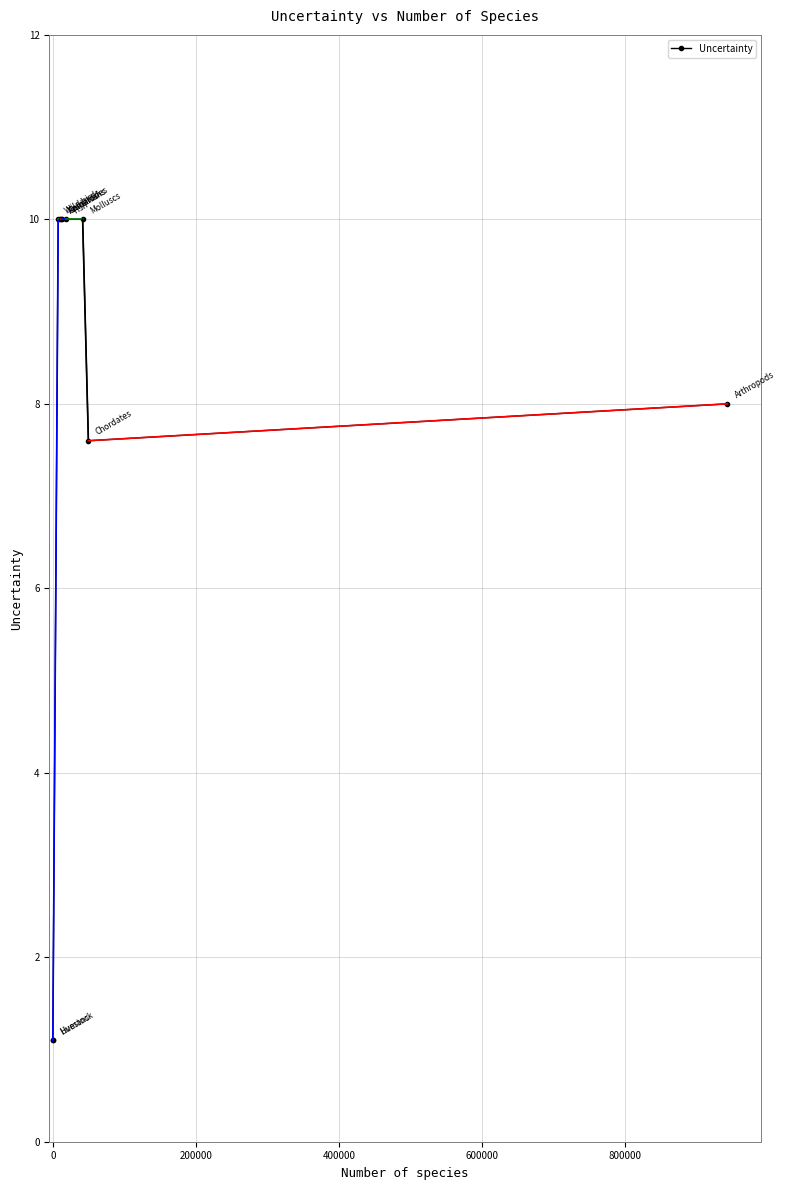

What is the value of the 7th point from the left?

10.0